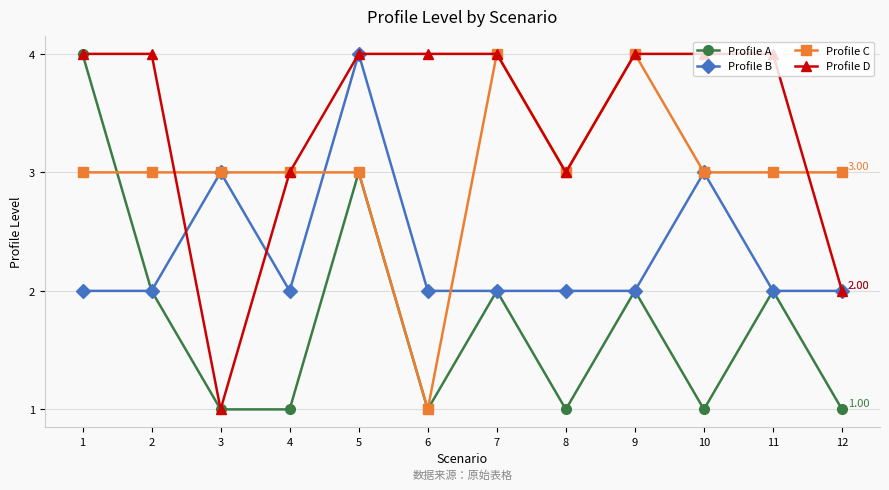

Reading right to left, extract all data points from this chart.

Profile A: 1	2	1	2	1	2	1	3	1	1	2	4
Profile B: 2	2	3	2	2	2	2	4	2	3	2	2
Profile C: 3	3	3	4	3	4	1	3	3	3	3	3
Profile D: 2	4	4	4	3	4	4	4	3	1	4	4